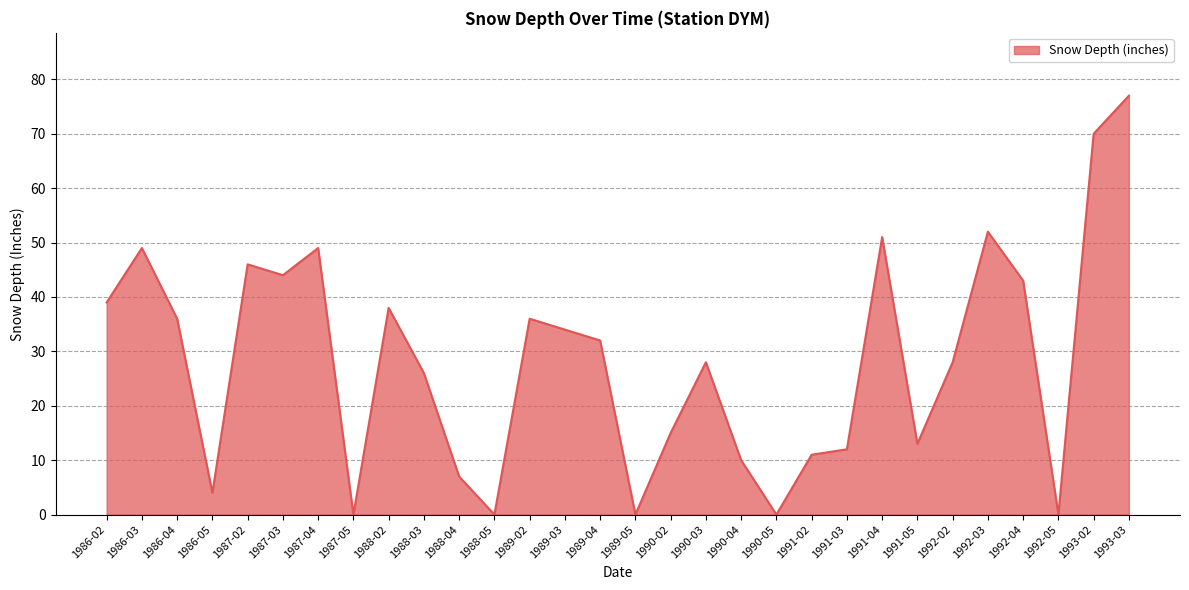

Reading left to right, what are all the values shown in this chart?

39	49	36	4	46	44	49	0	38	26	7	0	36	34	32	0	15	28	10	0	11	12	51	13	28	52	43	0	70	77